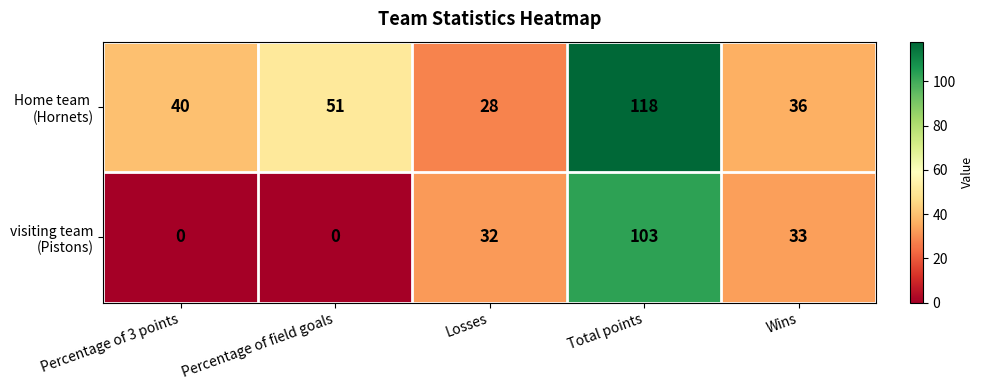

Which category has the highest value across all series?

Total points